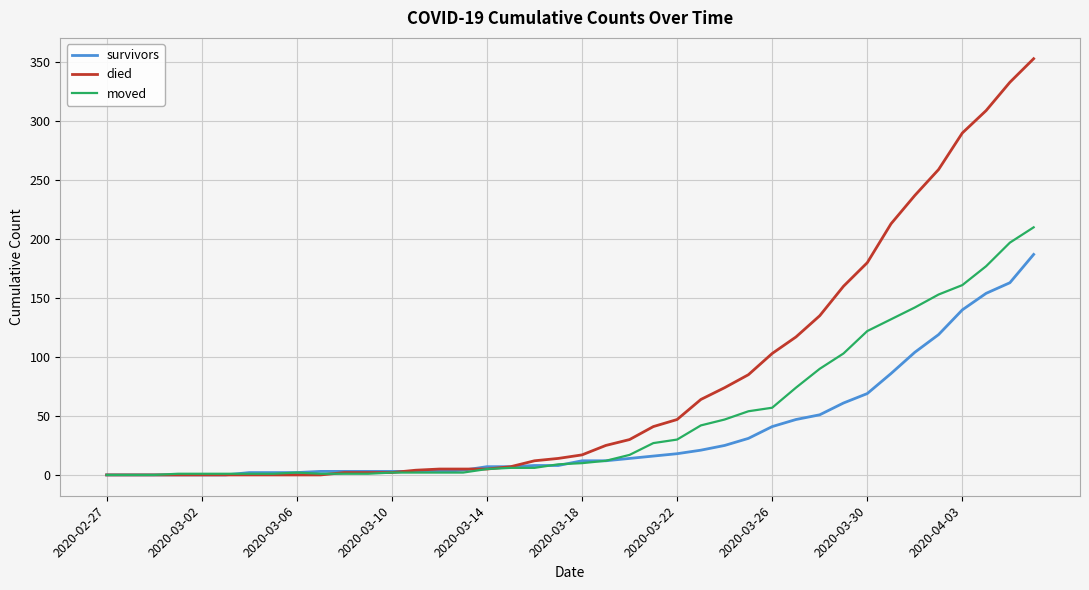

Which series has the largest total across all categories?

died